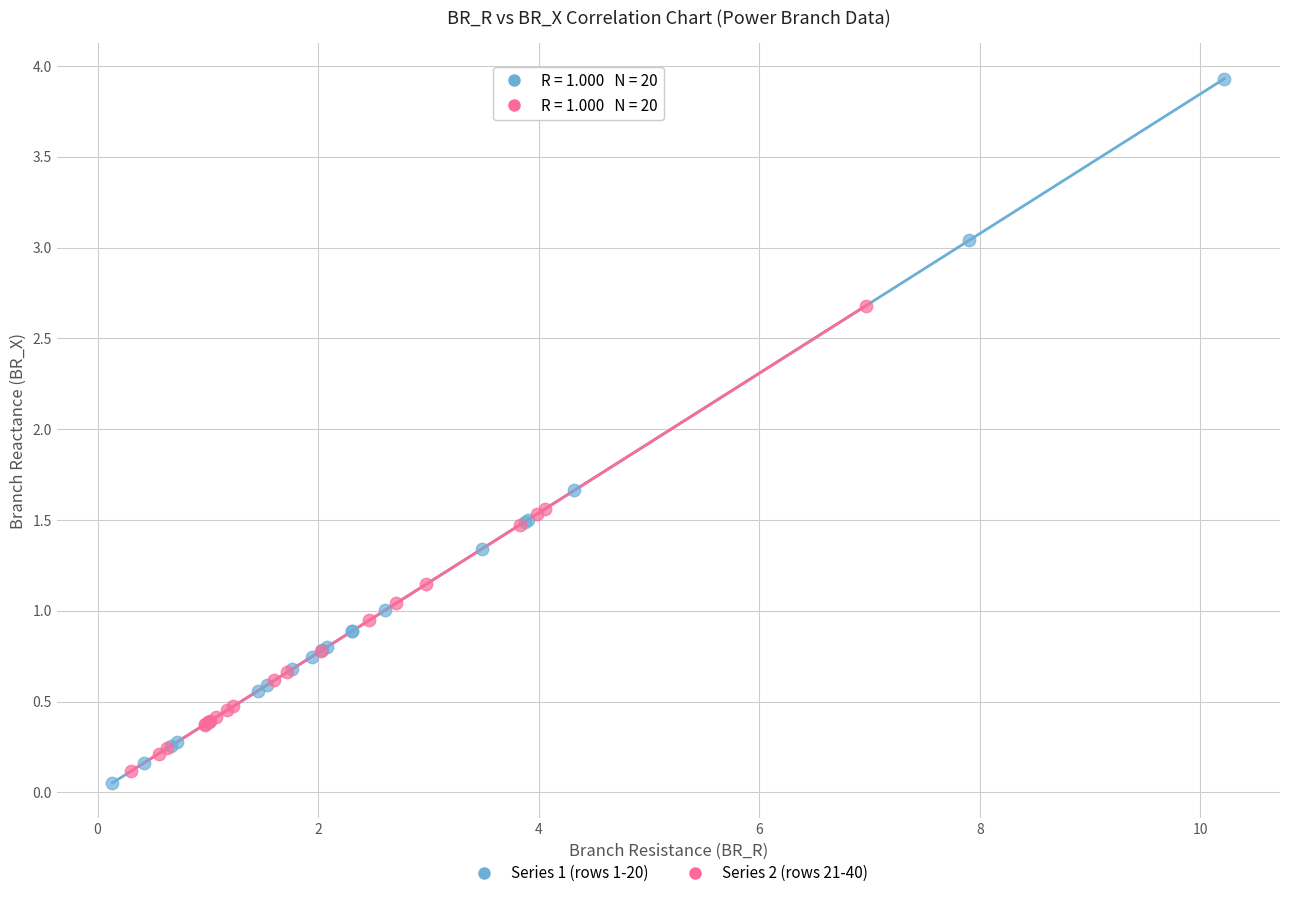

Which series reaches the maximum Y coordinate?

Series 1 (rows 1-20)